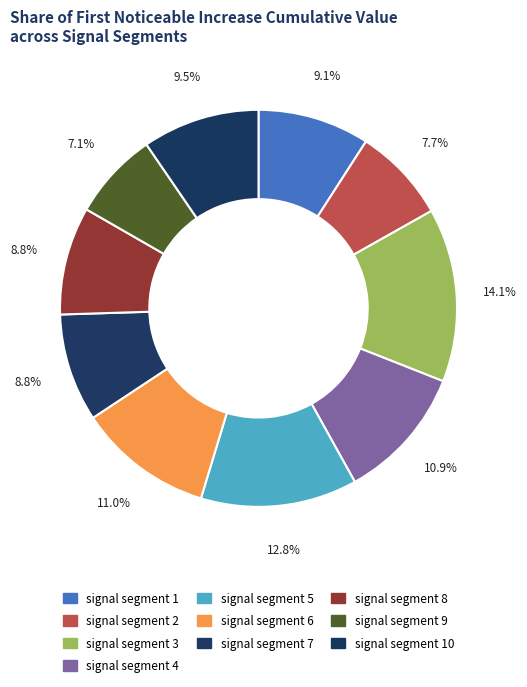

What is the total percentage of signal segment 5 and signal segment 6?

23.8%